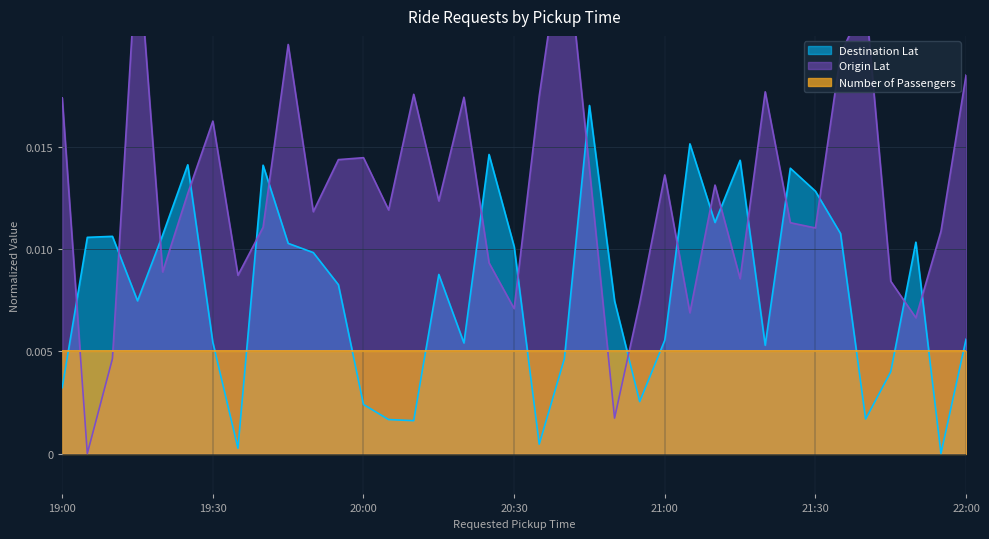

At which label does Origin Lat reach its peak?

20